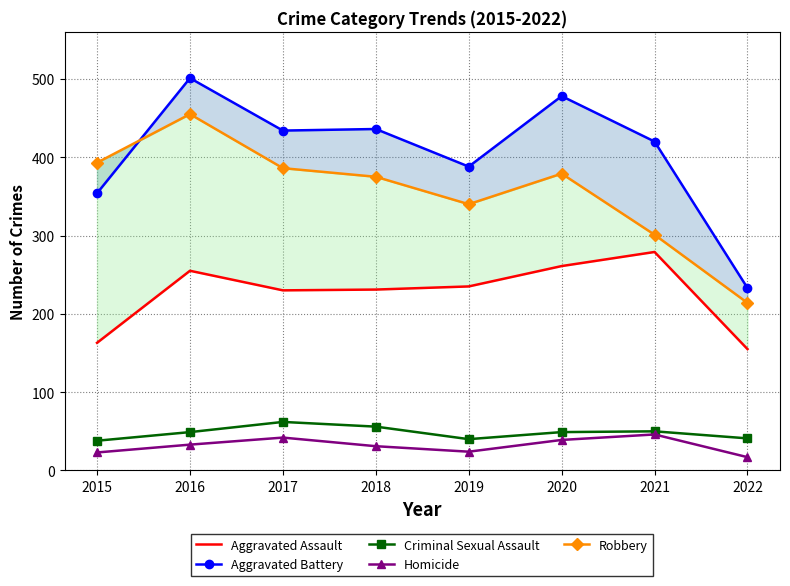

Which category has the highest value across all series?

2016